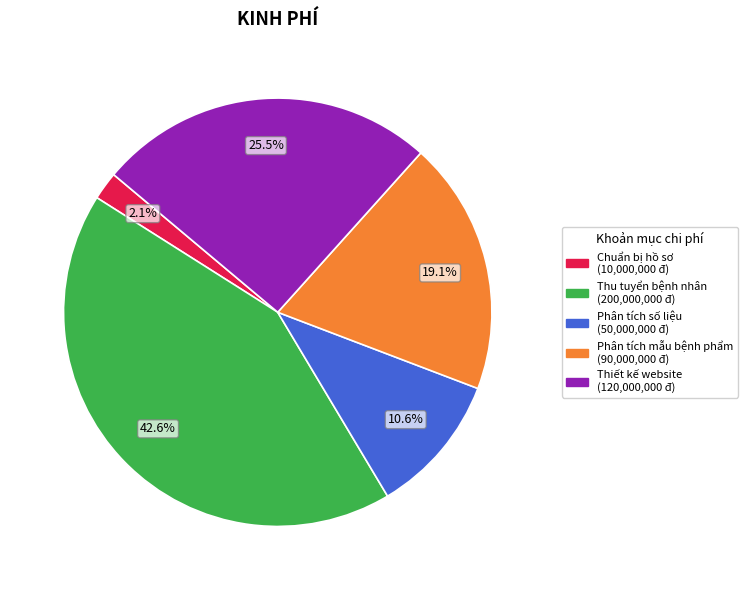

To the nearest percent, what portion does Thu tuyển bệnh nhân represent?

43%